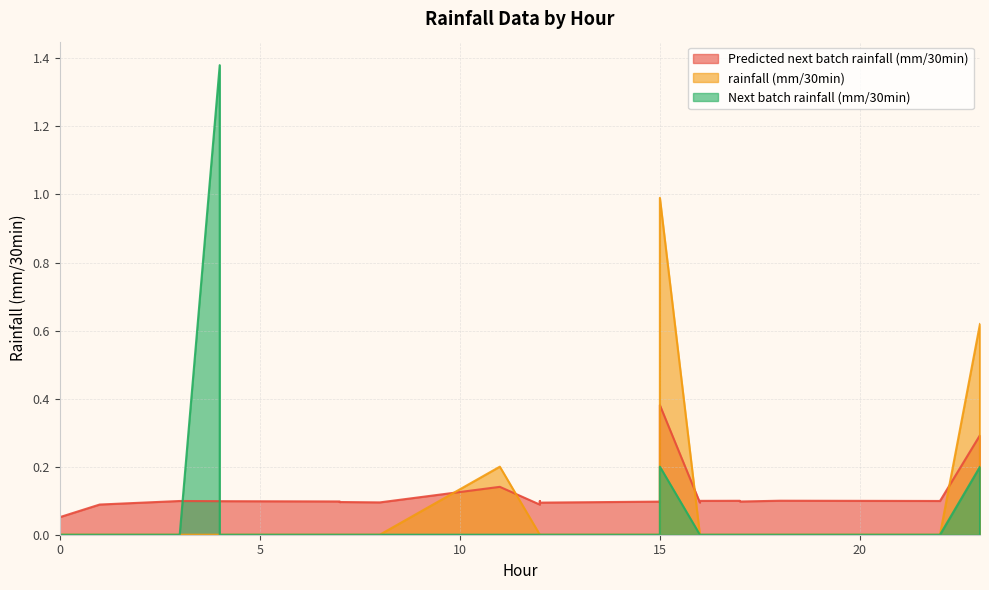

How many Predicted next batch rainfall (mm/30min) values are between 0 and 1?

26